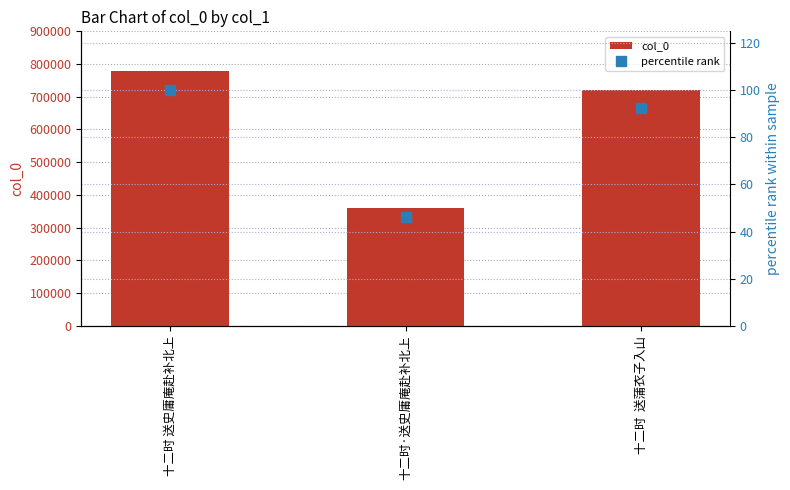

At how many categories does at least one series exceed 646277?

2